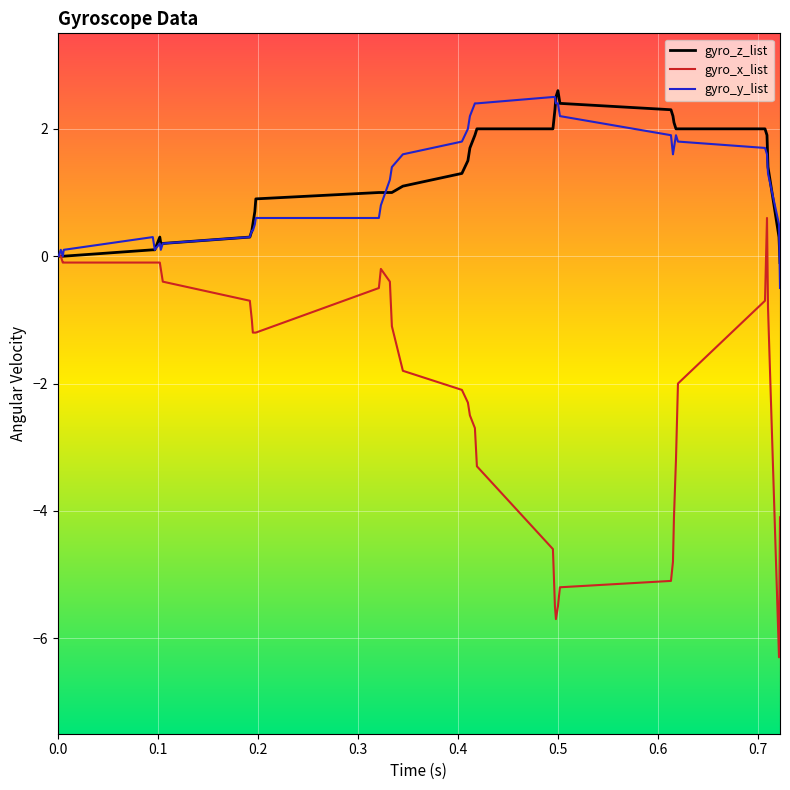

Which series has the largest range (max minus min)?

gyro_x_list